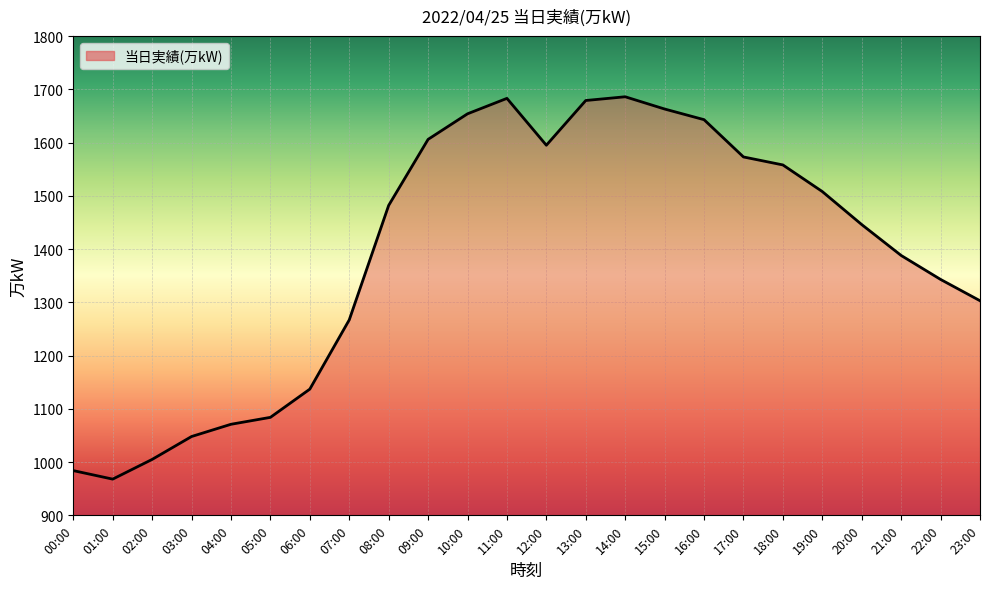

Approximately how many times larger is the value at 19:00 compared to 11:00?

0.9